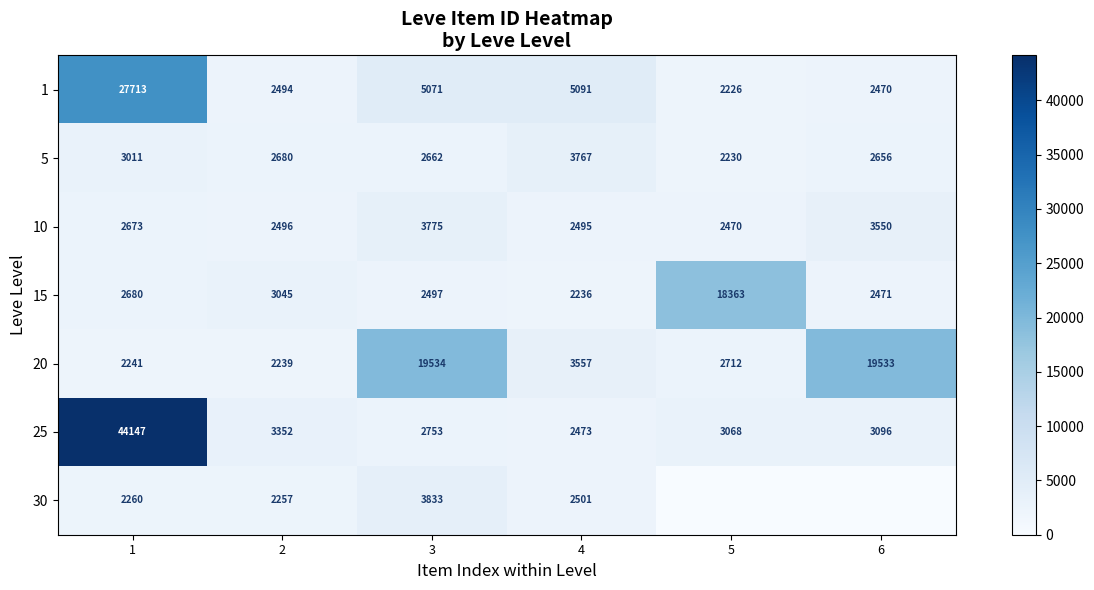

Is it true that row_3 equals 1679 at 1?

False